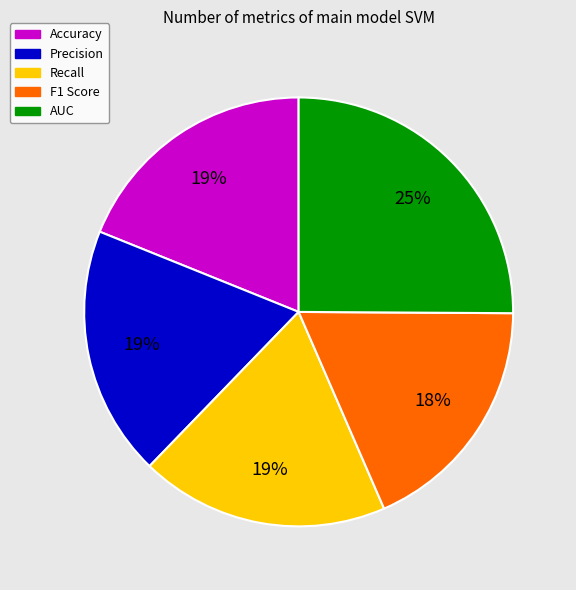

To the nearest percent, what is the difference between the largest and smallest slice percentages?

7%